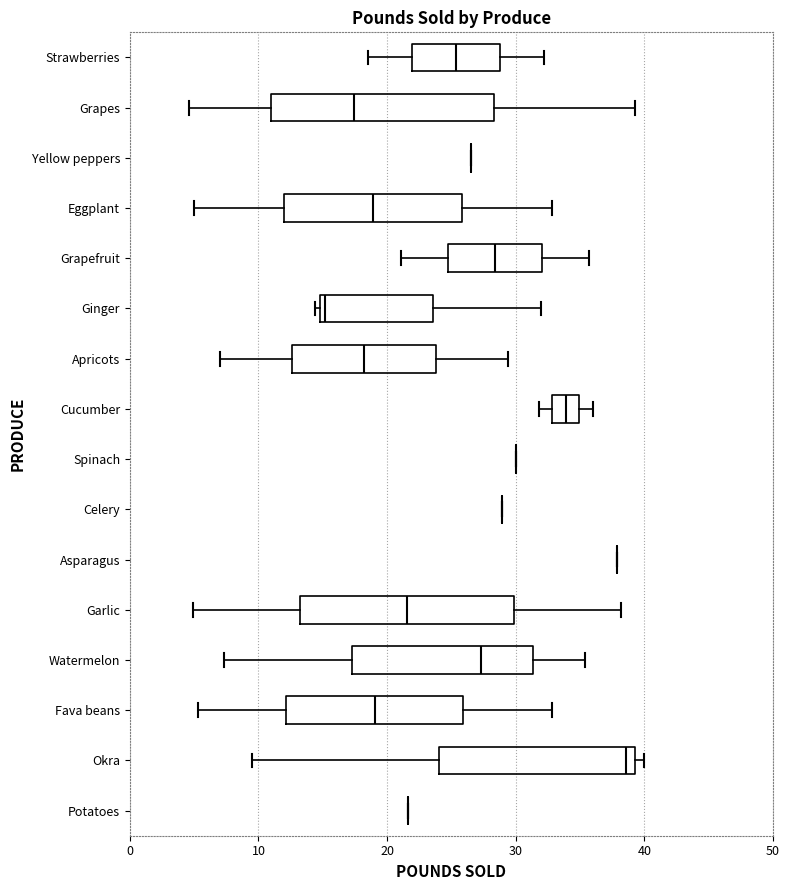

Reading bottom to top, read every box against the x-axis: the position of its median line, the range the box covers, and the ends of its whiskers. The values are not printed on the chart, so give them approximately, as read against the axis.

Potatoes: box collapsed to a line at 22, whiskers 22 to 22
Okra: median 39 (just left of the box's right edge), box 24 to 39, whiskers 10 to 40
Fava beans: median 19, box 12 to 26, whiskers 5 to 33
Watermelon: median 27, box 17 to 31, whiskers 7 to 35
Garlic: median 22, box 13 to 30, whiskers 5 to 38
Asparagus: box collapsed to a line at 38, whiskers 38 to 38
Celery: box collapsed to a line at 29, whiskers 29 to 29
Spinach: box collapsed to a line at 30, whiskers 30 to 30
Cucumber: median 34, box 33 to 35, whiskers 32 to 36
Apricots: median 18, box 13 to 24, whiskers 7 to 29
Ginger: median 15 (just right of the box's left edge), box 15 to 24, whiskers 14 to 32
Grapefruit: median 28, box 25 to 32, whiskers 21 to 36
Eggplant: median 19, box 12 to 26, whiskers 5 to 33
Yellow peppers: box collapsed to a line at 27, whiskers 27 to 27
Grapes: median 17, box 11 to 28, whiskers 5 to 39
Strawberries: median 25, box 22 to 29, whiskers 19 to 32